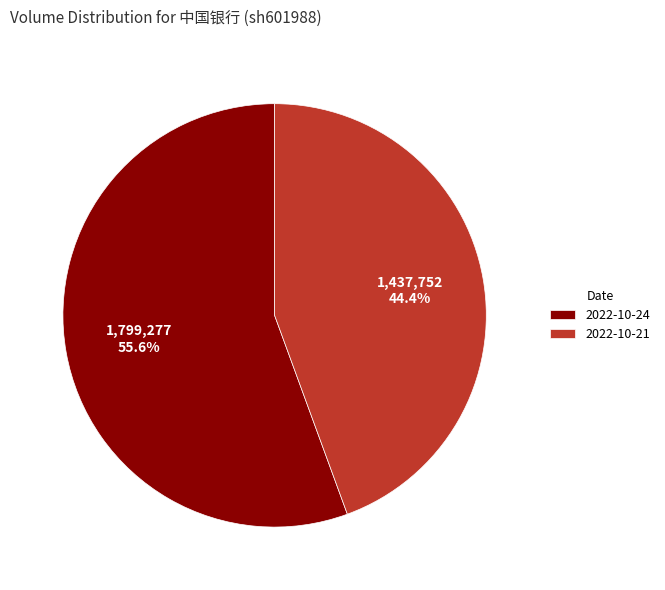

True or false: 2022-10-24 accounts for 56% of the total.

True